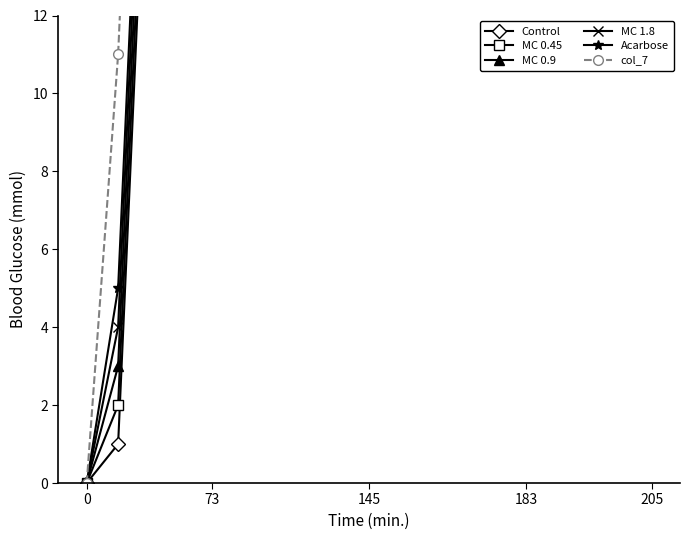

True or false: Control and MC 0.45 intersect in this chart.

False